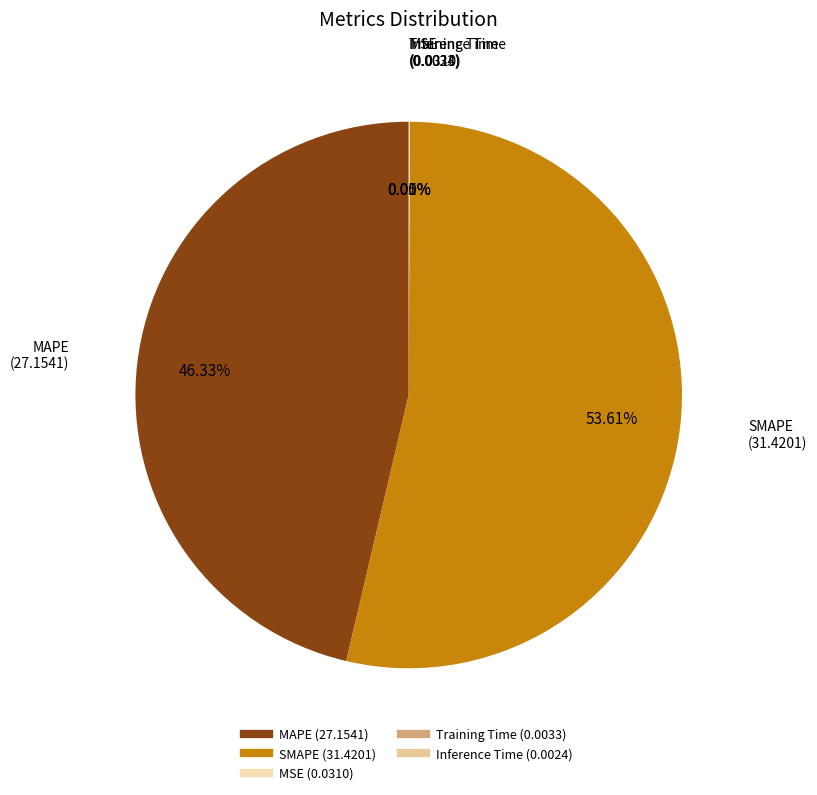

Which slice is the largest?

SMAPE